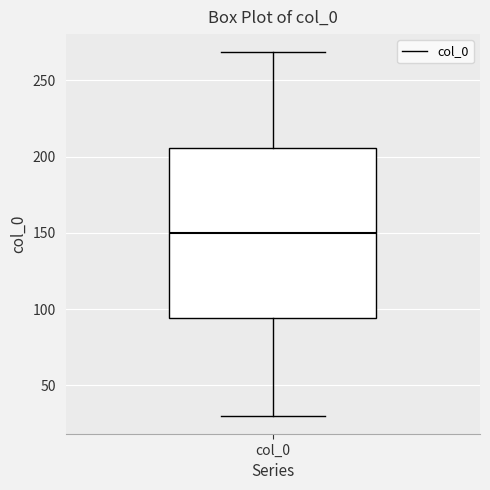

Transcribe this box plot: give where the median line is, the range the box spans, and where the two whiskers end, as read against the y-axis. The values are not printed on the chart, so give them approximately, as read against the axis.

median 150, box 95 to 205, whiskers 30 to 270